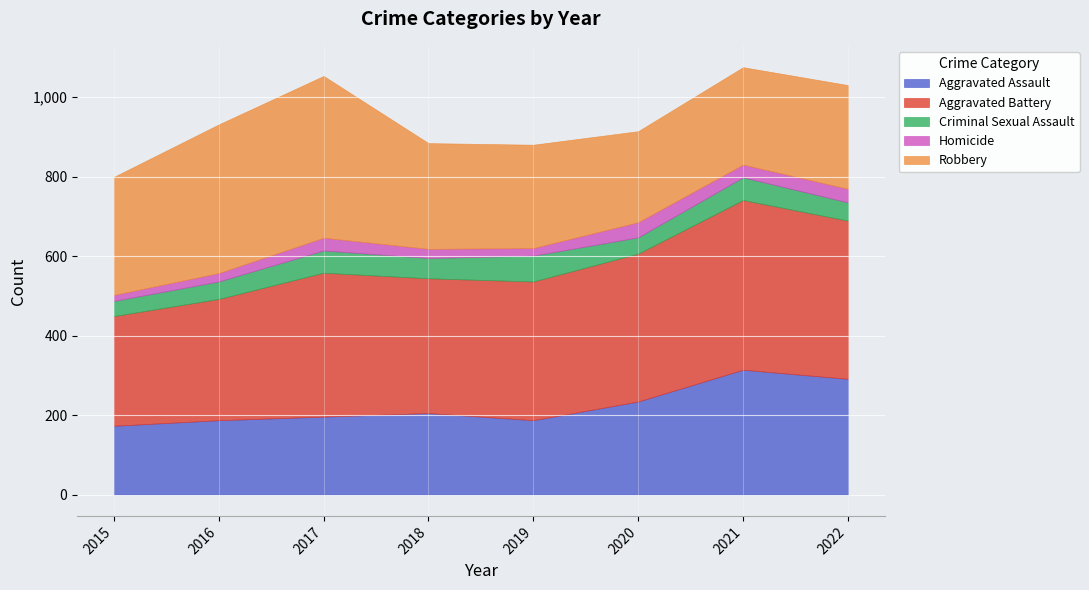

Which series has the largest total across all categories?

Aggravated Battery